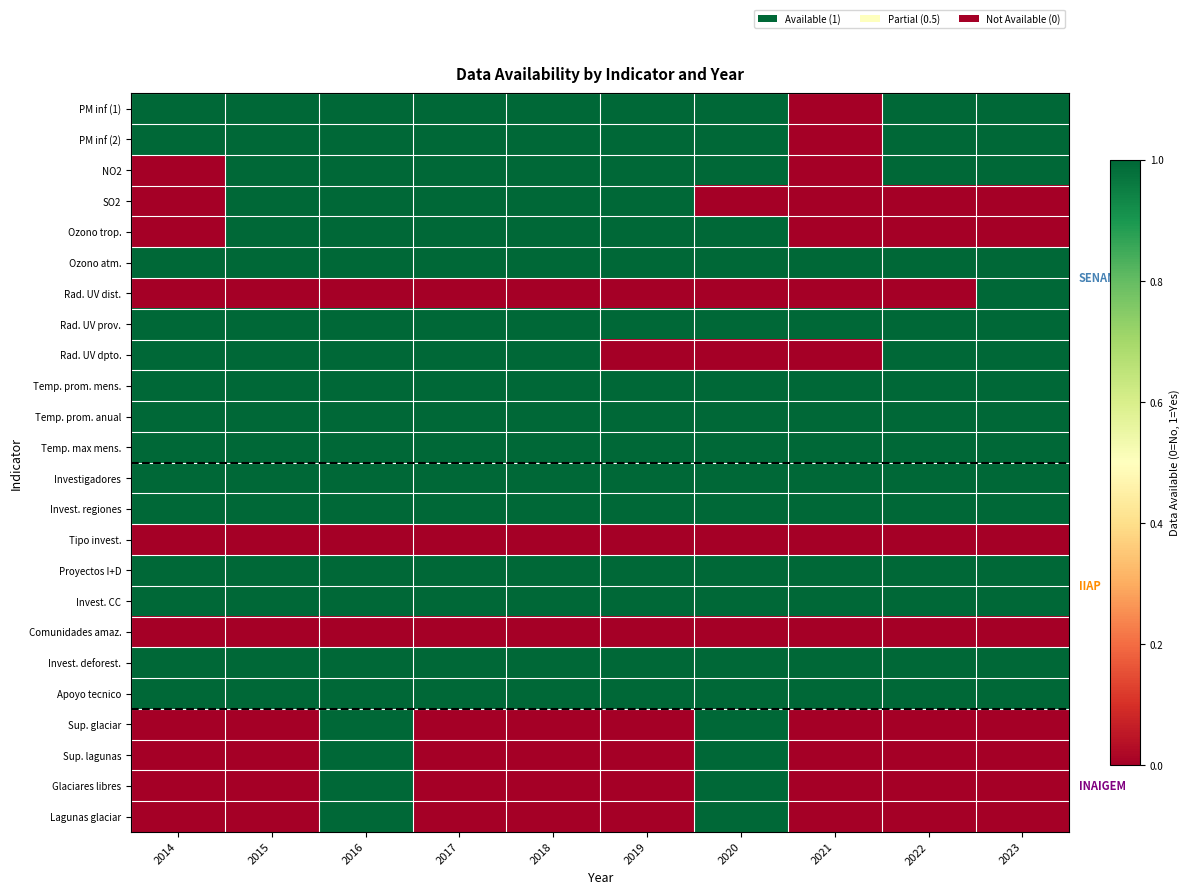

Reading left to right, list all the values displayed in this chart.

PM inf (1): 2014=1	2015=1	2016=1	2017=1	2018=1	2019=1	2020=1	2021=0	2022=1	2023=1
PM inf (2): 2014=1	2015=1	2016=1	2017=1	2018=1	2019=1	2020=1	2021=0	2022=1	2023=1
NO2: 2014=0	2015=1	2016=1	2017=1	2018=1	2019=1	2020=1	2021=0	2022=1	2023=1
SO2: 2014=0	2015=1	2016=1	2017=1	2018=1	2019=1	2020=0	2021=0	2022=0	2023=0
Ozono trop.: 2014=0	2015=1	2016=1	2017=1	2018=1	2019=1	2020=1	2021=0	2022=0	2023=0
Ozono atm.: 2014=1	2015=1	2016=1	2017=1	2018=1	2019=1	2020=1	2021=1	2022=1	2023=1
Rad. UV dist.: 2014=0	2015=0	2016=0	2017=0	2018=0	2019=0	2020=0	2021=0	2022=0	2023=1
Rad. UV prov.: 2014=1	2015=1	2016=1	2017=1	2018=1	2019=1	2020=1	2021=1	2022=1	2023=1
Rad. UV dpto.: 2014=1	2015=1	2016=1	2017=1	2018=1	2019=0	2020=0	2021=0	2022=1	2023=1
Temp. prom. mens.: 2014=1	2015=1	2016=1	2017=1	2018=1	2019=1	2020=1	2021=1	2022=1	2023=1
Temp. prom. anual: 2014=1	2015=1	2016=1	2017=1	2018=1	2019=1	2020=1	2021=1	2022=1	2023=1
Temp. max mens.: 2014=1	2015=1	2016=1	2017=1	2018=1	2019=1	2020=1	2021=1	2022=1	2023=1
Investigadores: 2014=1	2015=1	2016=1	2017=1	2018=1	2019=1	2020=1	2021=1	2022=1	2023=1
Invest. regiones: 2014=1	2015=1	2016=1	2017=1	2018=1	2019=1	2020=1	2021=1	2022=1	2023=1
Tipo invest.: 2014=0	2015=0	2016=0	2017=0	2018=0	2019=0	2020=0	2021=0	2022=0	2023=0
Proyectos I+D: 2014=1	2015=1	2016=1	2017=1	2018=1	2019=1	2020=1	2021=1	2022=1	2023=1
Invest. CC: 2014=1	2015=1	2016=1	2017=1	2018=1	2019=1	2020=1	2021=1	2022=1	2023=1
Comunidades amaz.: 2014=0	2015=0	2016=0	2017=0	2018=0	2019=0	2020=0	2021=0	2022=0	2023=0
Invest. deforest.: 2014=1	2015=1	2016=1	2017=1	2018=1	2019=1	2020=1	2021=1	2022=1	2023=1
Apoyo tecnico: 2014=1	2015=1	2016=1	2017=1	2018=1	2019=1	2020=1	2021=1	2022=1	2023=1
Sup. glaciar: 2014=0	2015=0	2016=1	2017=0	2018=0	2019=0	2020=1	2021=0	2022=0	2023=0
Sup. lagunas: 2014=0	2015=0	2016=1	2017=0	2018=0	2019=0	2020=1	2021=0	2022=0	2023=0
Glaciares libres: 2014=0	2015=0	2016=1	2017=0	2018=0	2019=0	2020=1	2021=0	2022=0	2023=0
Lagunas glaciar: 2014=0	2015=0	2016=1	2017=0	2018=0	2019=0	2020=1	2021=0	2022=0	2023=0